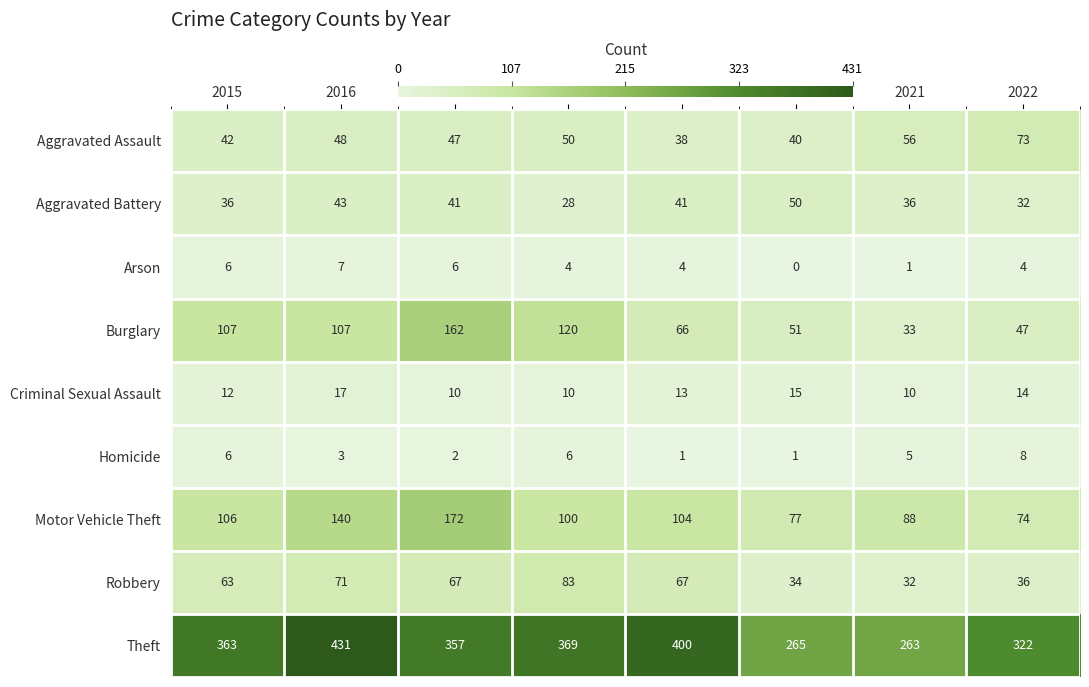

Is it true that Aggravated Assault equals 56 at 2021?

True